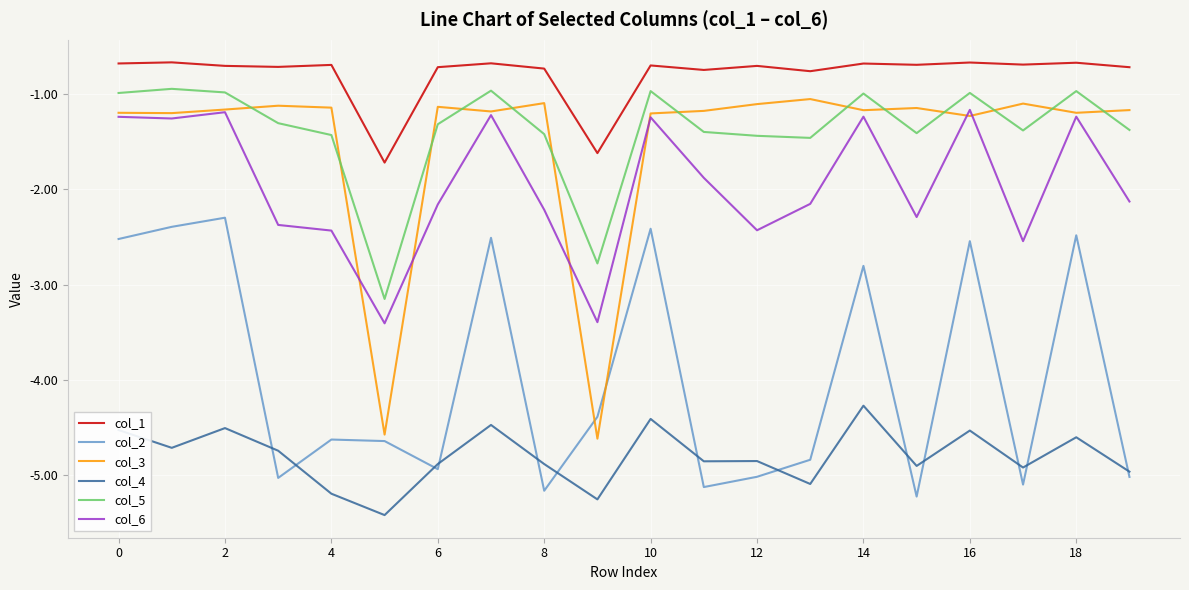

What is the greatest value displayed?

-0.7